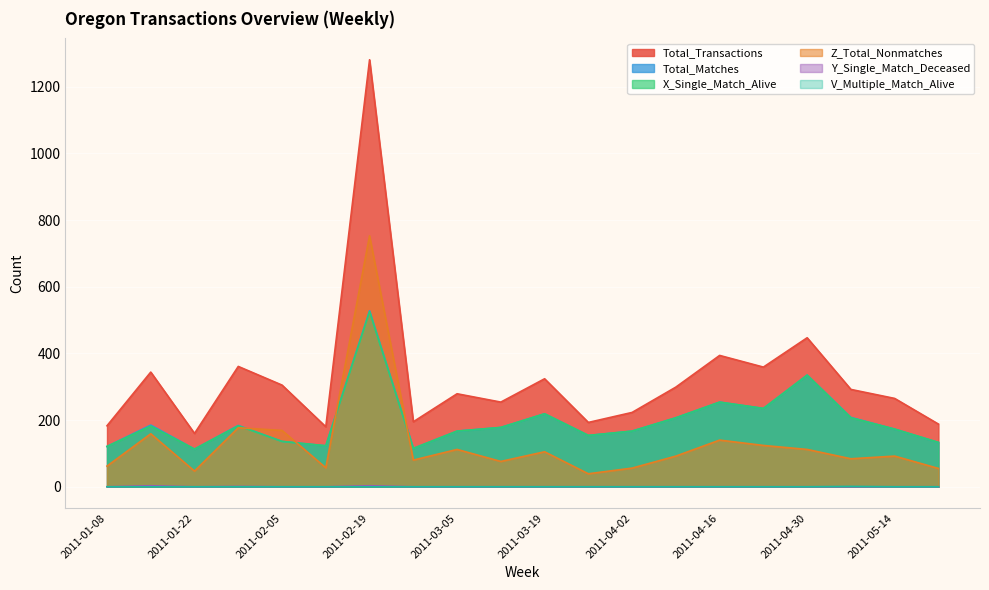

The Y_Single_Match_Deceased series shows 0 at 2011-03-26. True or false?

True